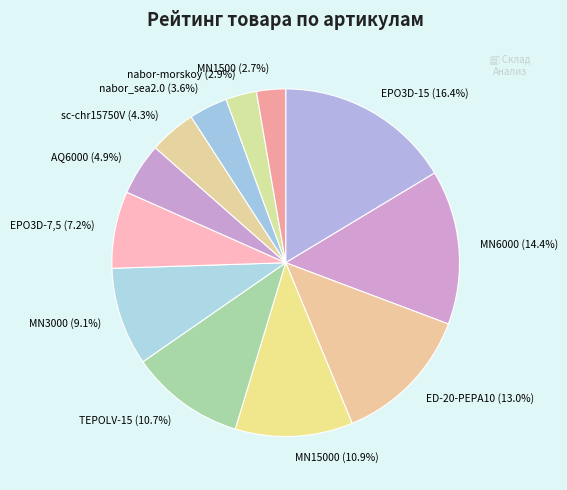

What percentage is the MN1500 slice, to the nearest percent?

3%